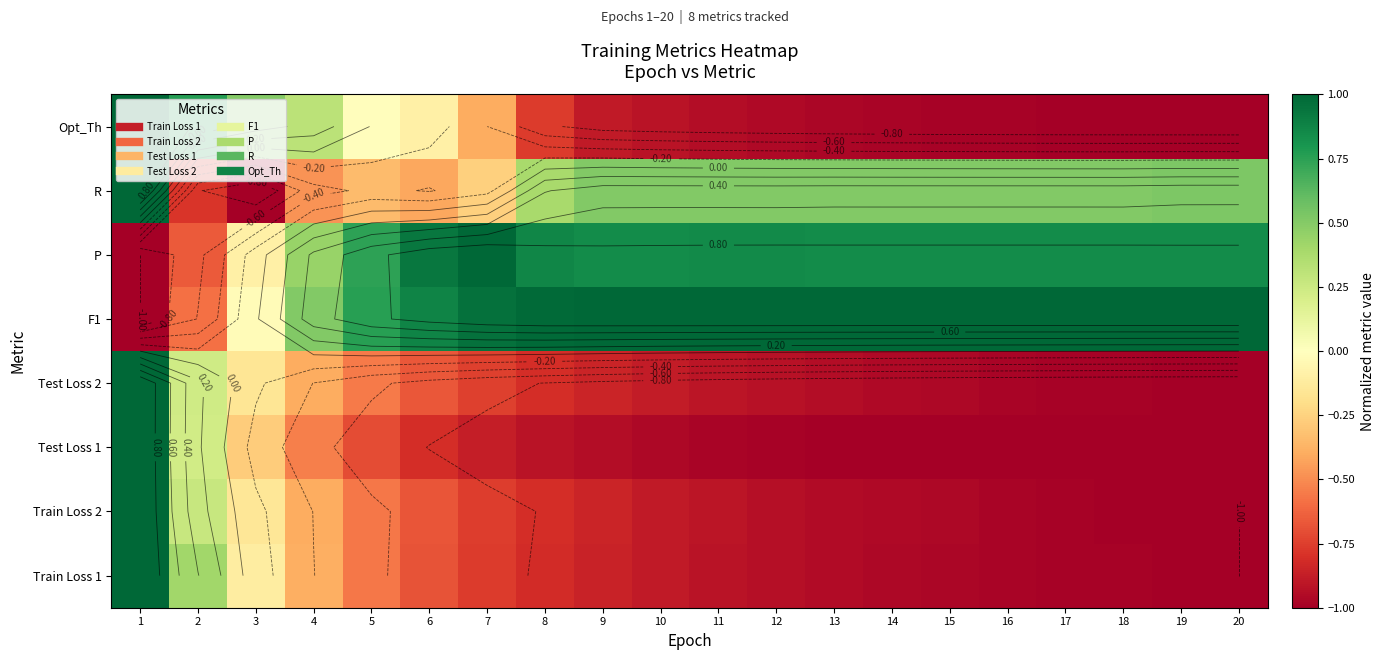

The value of P at 17 is 0.9. True or false?

True